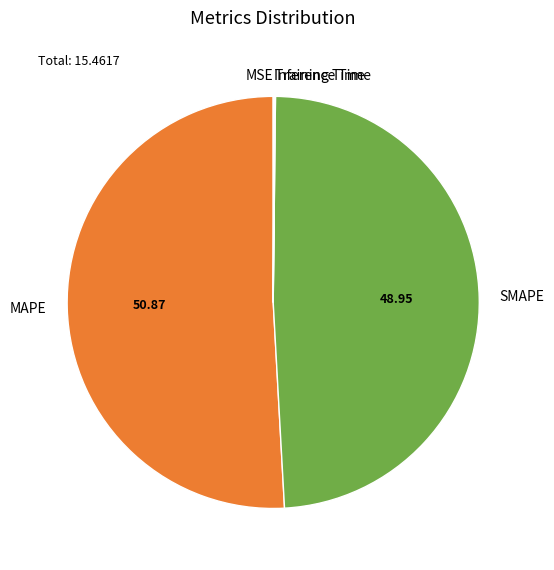

Approximately how many times larger is the value at SMAPE compared to MAPE?

1.0